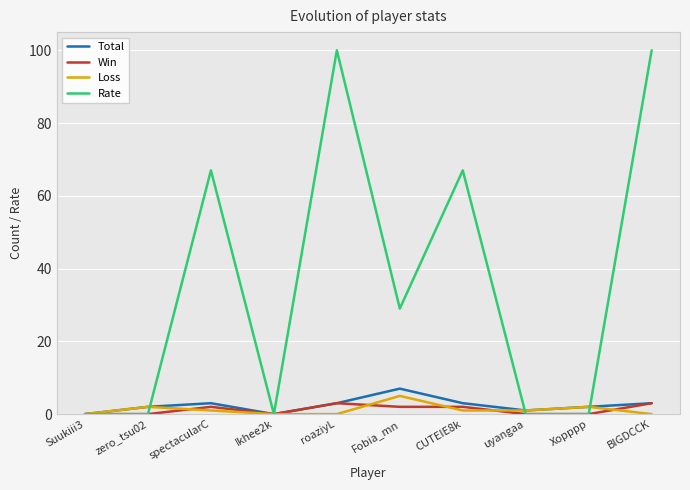

The value of Rate at Xopppp is 39. True or false?

False